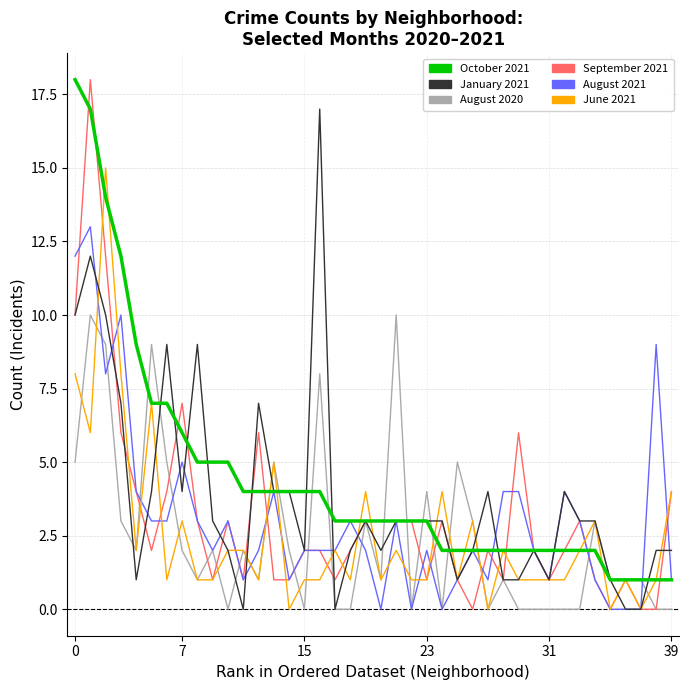

Reading right to left, what are all the values shown in this chart?

October 2021: 1	1	1	1	1	2	2	2	2	2	2	2	2	2	2	2	3	3	3	3	3	3	3	4	4	4	4	4	4	5	5	5	6	7	7	9	12	14	17	18
January 2021: 2	2	0	0	1	3	3	4	1	2	1	1	4	2	1	3	3	3	3	2	3	2	0	17	2	4	4	7	0	2	3	9	4	9	4	1	7	10	12	10
August 2020: 0	0	1	1	1	3	0	0	0	0	0	1	0	3	5	0	4	0	10	1	3	0	0	8	0	2	5	1	2	0	2	1	2	5	9	2	3	9	10	5
September 2021: 4	0	0	1	0	1	3	2	1	2	6	1	2	0	1	3	1	3	3	3	3	2	1	2	2	1	1	6	1	3	1	3	7	4	2	4	6	12	18	10
August 2021: 1	9	0	0	0	1	3	4	1	2	4	4	1	2	1	0	2	0	3	0	2	3	2	2	2	1	4	2	1	3	2	3	5	3	3	4	10	8	13	12
June 2021: 4	1	0	1	0	3	2	1	1	1	1	2	0	3	1	4	1	1	2	1	4	1	2	1	1	0	5	1	2	2	1	1	3	1	7	2	8	15	6	8